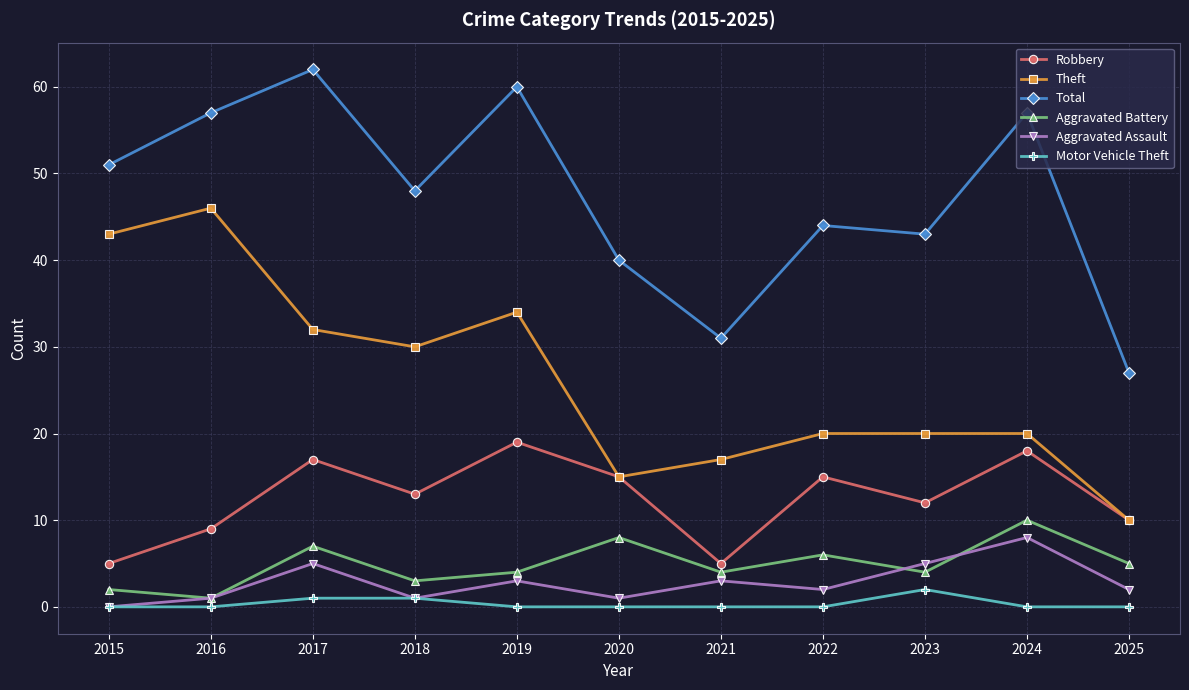

Does the chart have visible grid lines?

Yes